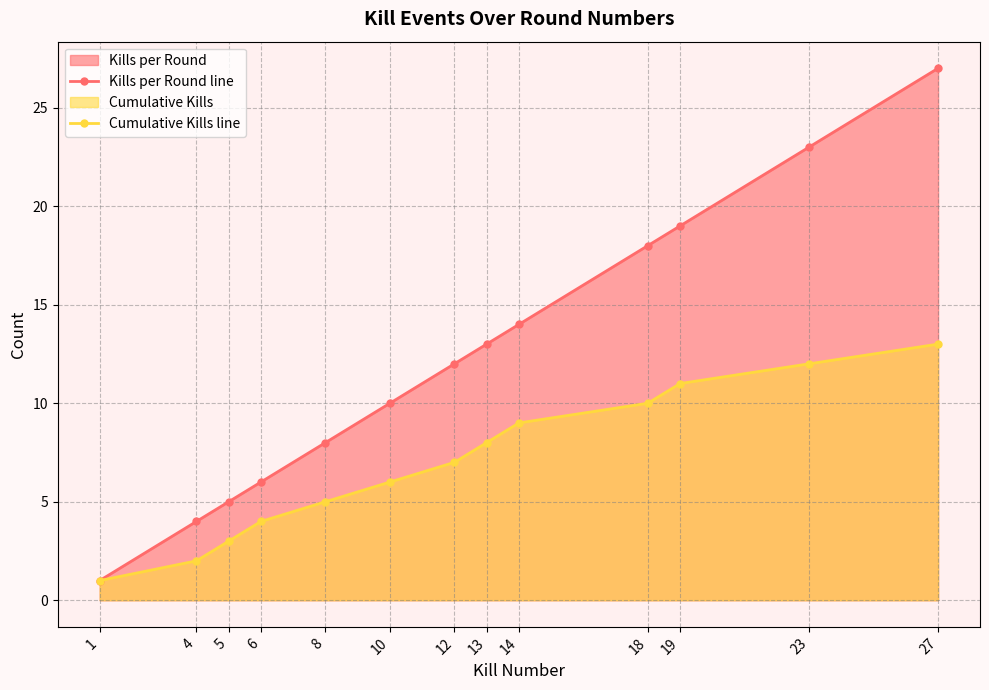

True or false: Cumulative Kills line has more than 1 points higher than both neighbors.

False